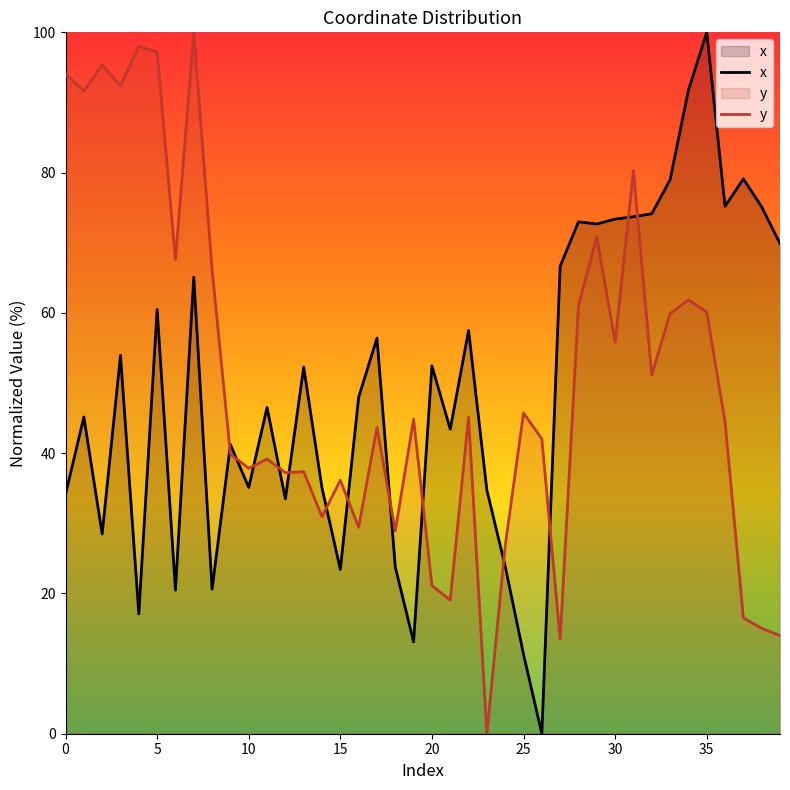

True or false: y and x cross at least once.

True